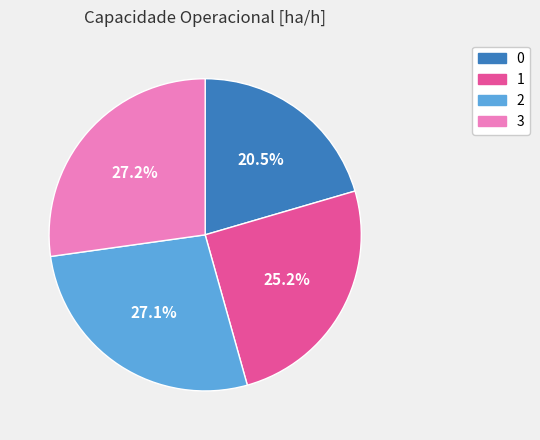

How many slices are in this pie chart?

4